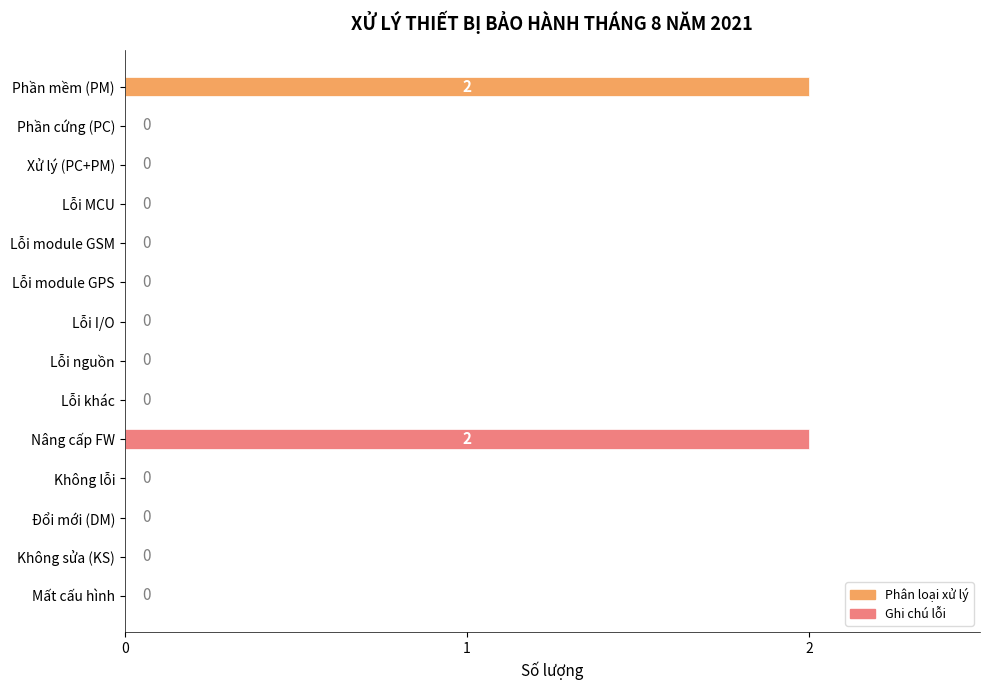

The value at Lỗi khác is 0. True or false?

True